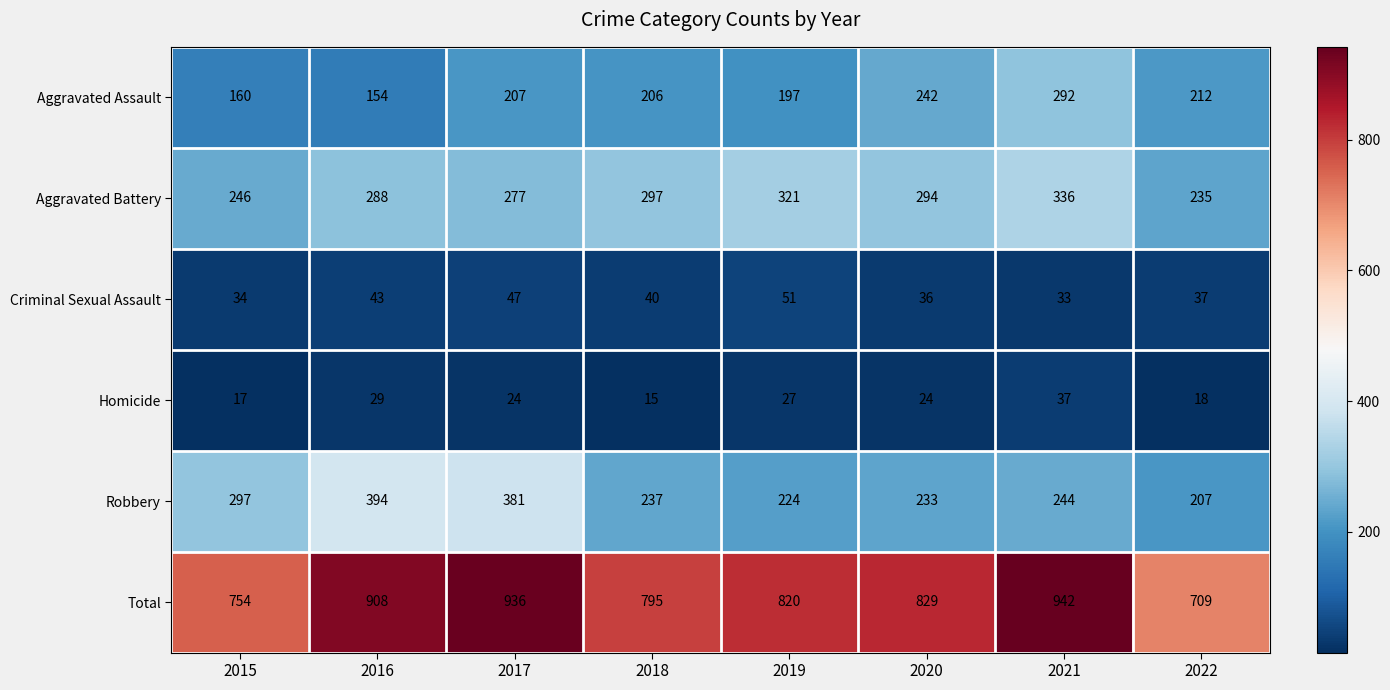

What is the sum of the Homicide values at 2017 and 2015?

41